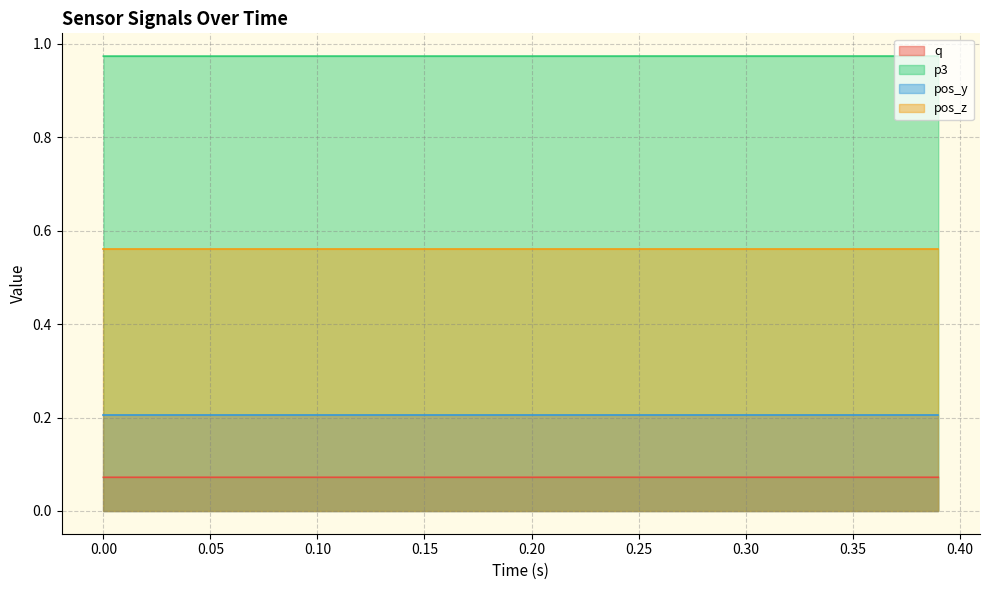

What is the lowest value of the p3 series?

1.0